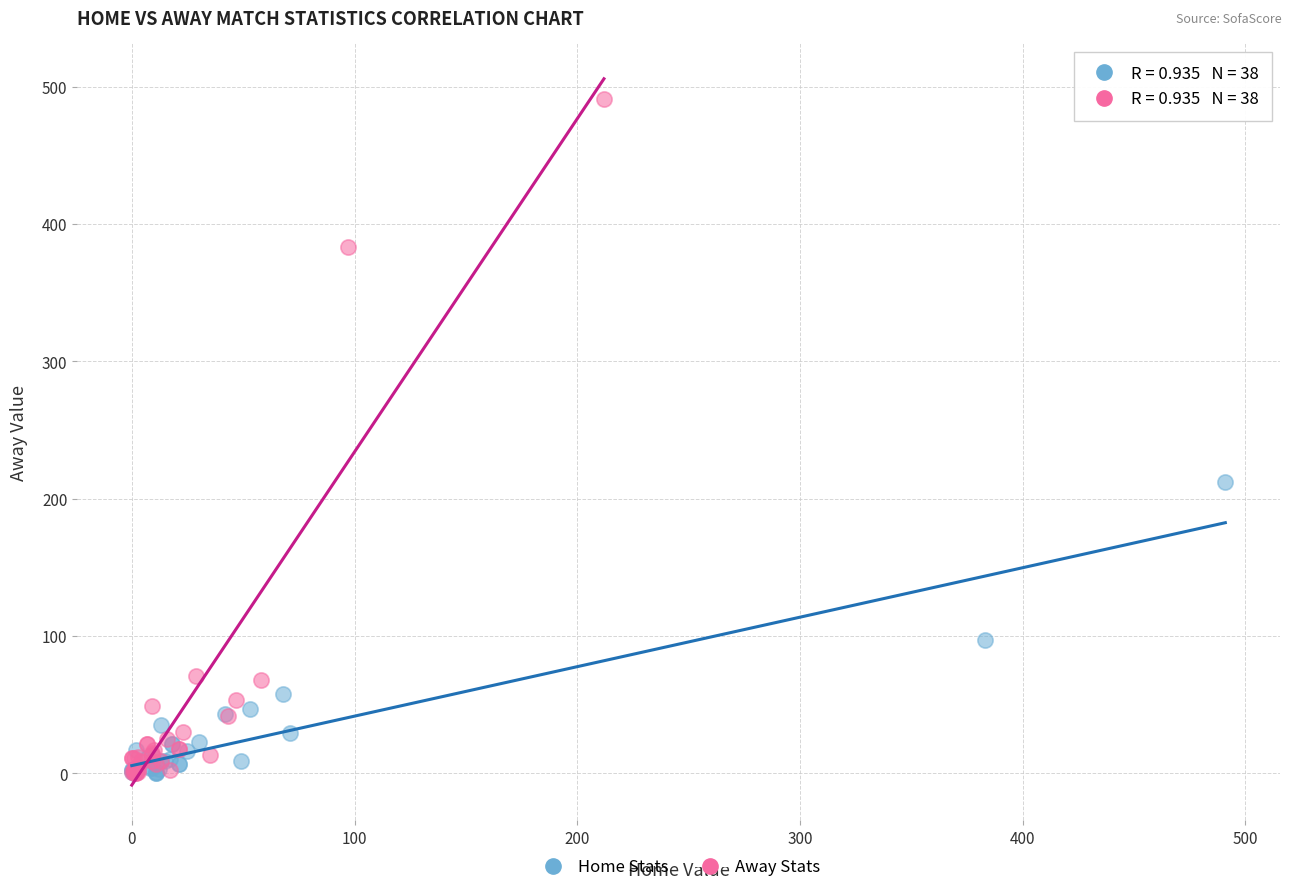

Which series has the largest Y range (max minus min)?

Away Stats